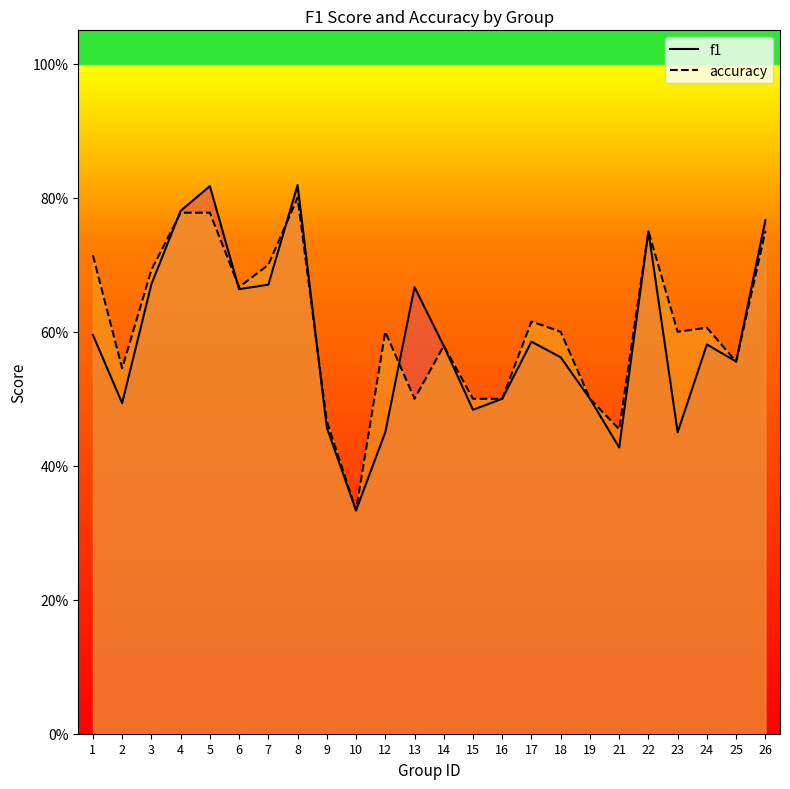

True or false: f1 and accuracy cross at least once.

True